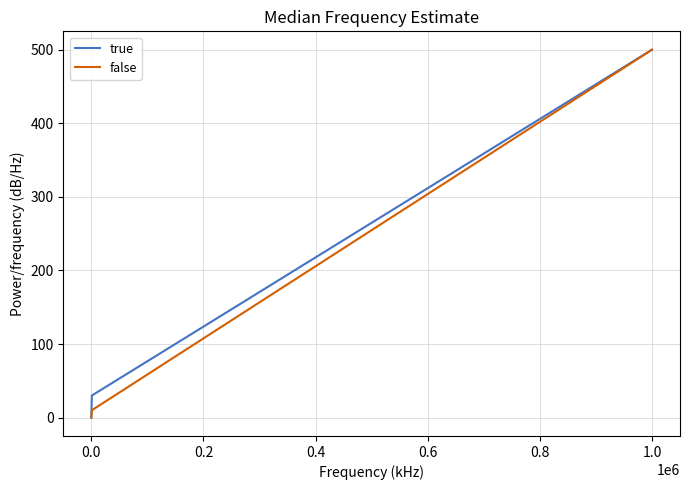

What is the maximum value for true?

500